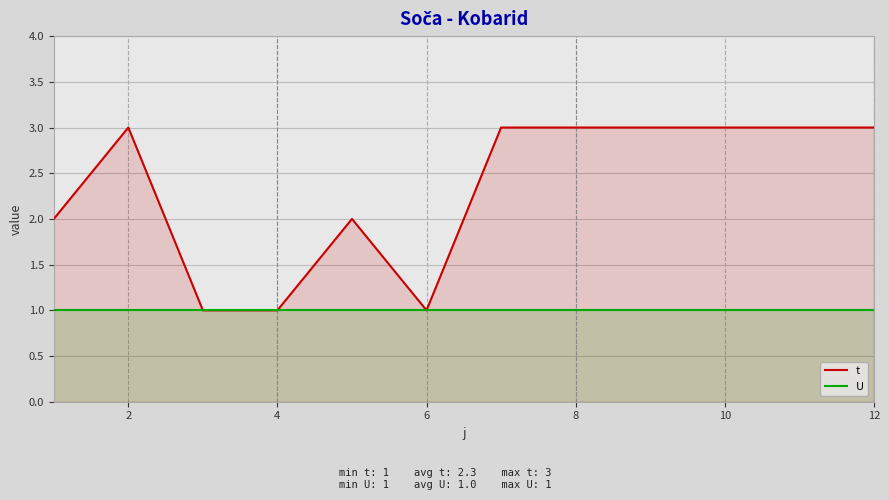

What is the minimum value for U?

1